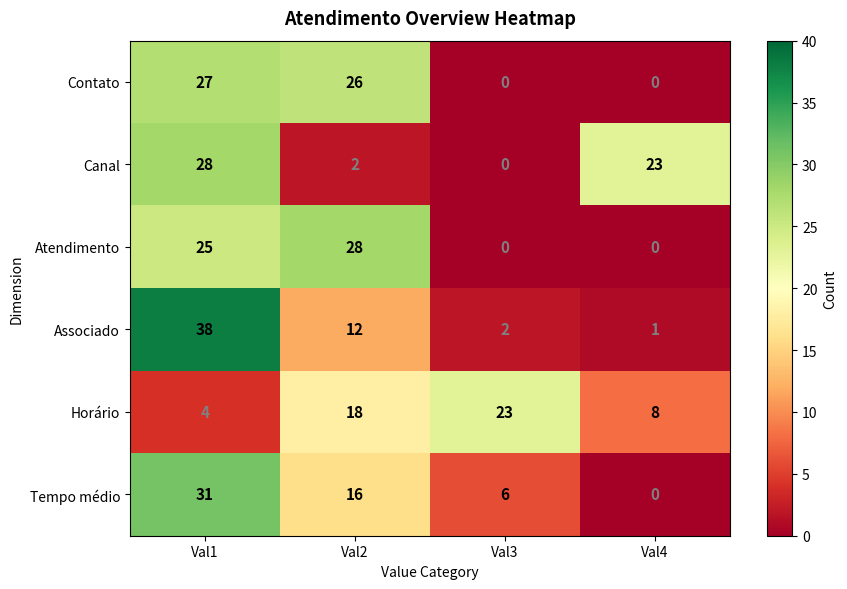

Reading left to right, transcribe all the data shown in this chart.

Contato: Val1=27	Val2=26	Val3=0	Val4=0
Canal: Val1=28	Val2=2	Val3=0	Val4=23
Atendimento: Val1=25	Val2=28	Val3=0	Val4=0
Associado: Val1=38	Val2=12	Val3=2	Val4=1
Horário: Val1=4	Val2=18	Val3=23	Val4=8
Tempo médio: Val1=31	Val2=16	Val3=6	Val4=0